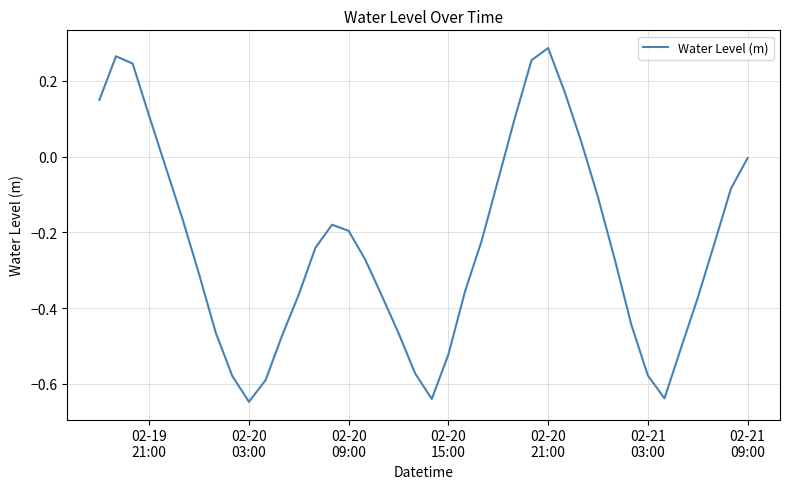

Does the chart have visible grid lines?

Yes